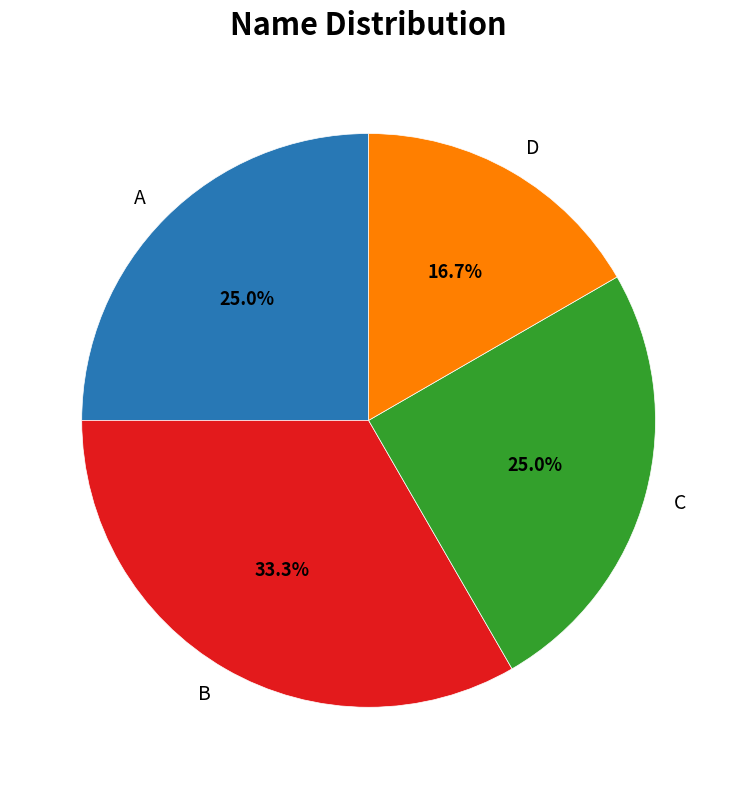

Is there any slice that represents more than half of the pie?

No